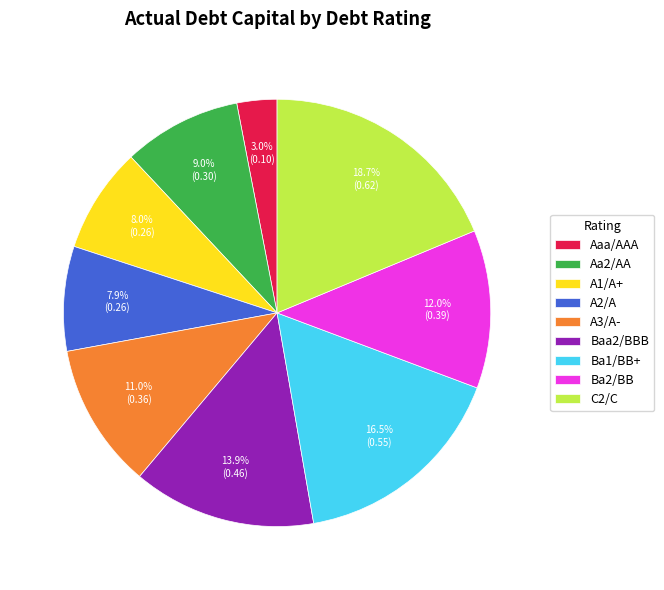

How many slices are in this pie chart?

9